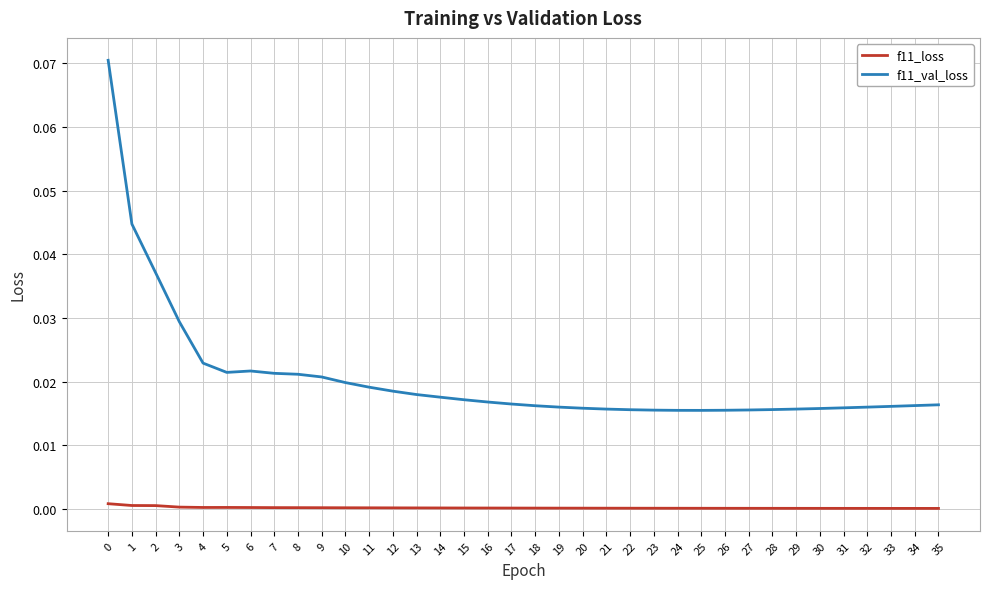

True or false: f11_loss and f11_val_loss cross at least once.

False